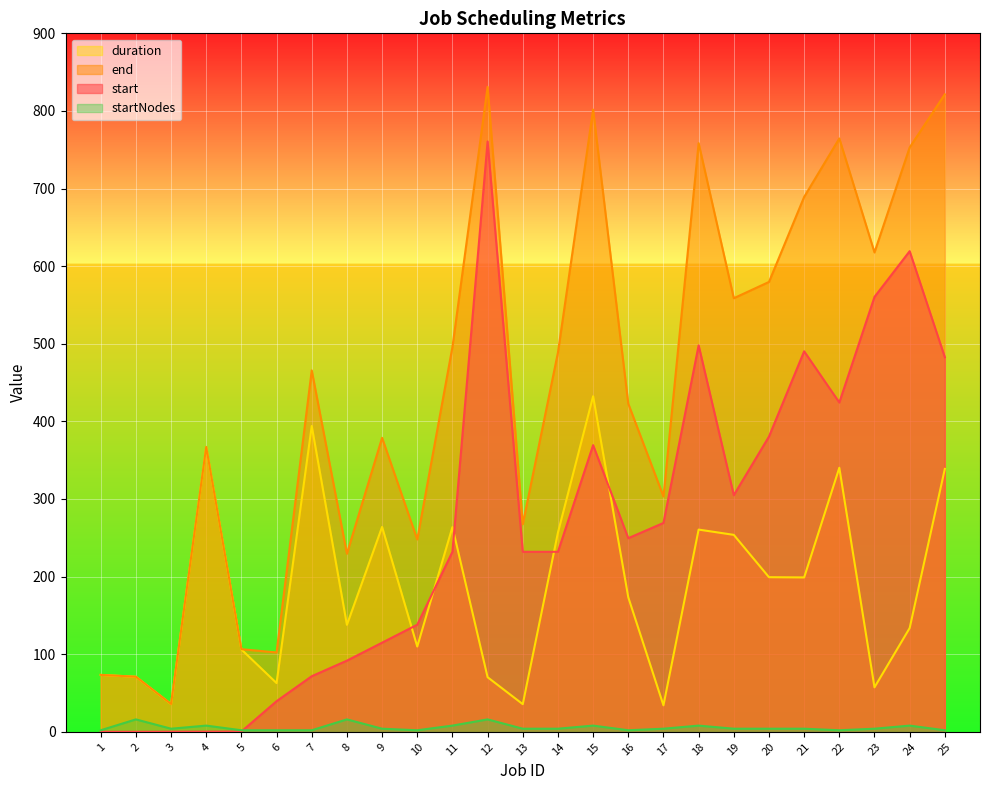

Which series has the largest range (max minus min)?

end